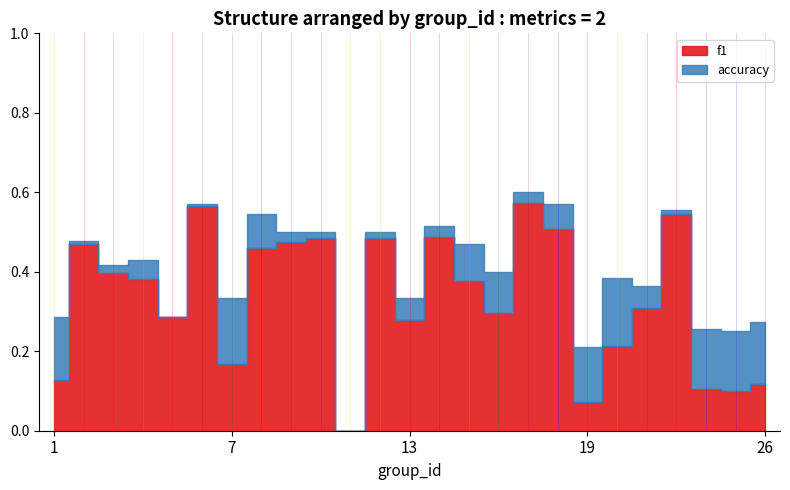

At which category is the sum across all series the highest?

17